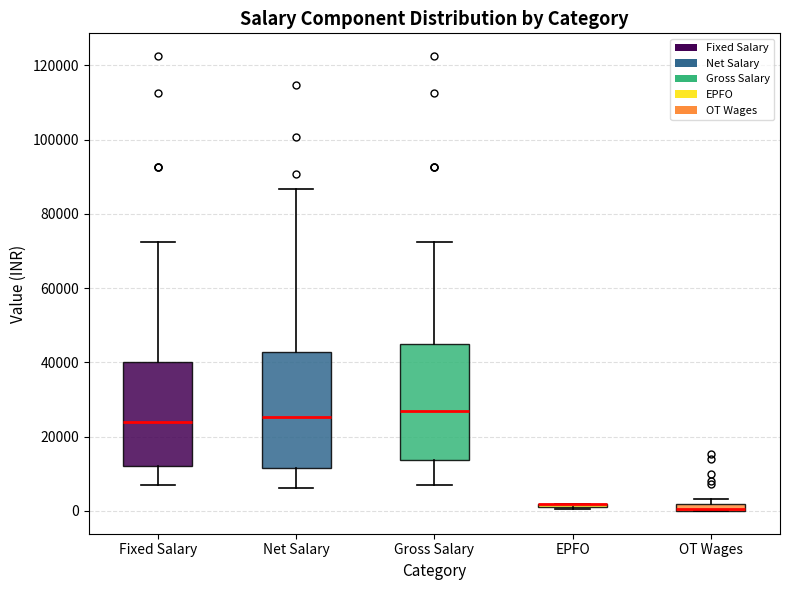

Where is the lower edge of the box for OT Wages on the y-axis? The values are not printed on the chart, so give them approximately, as read against the axis.

0